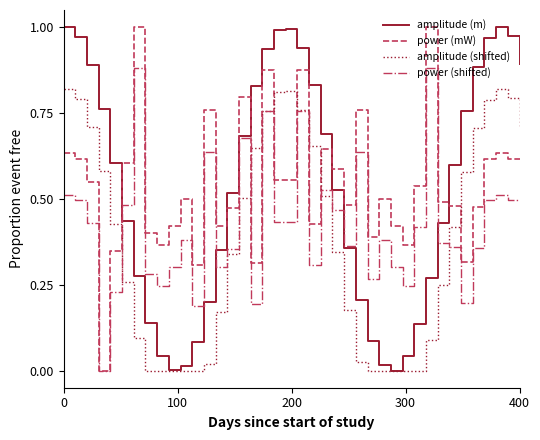

List the series in order of their peak value, highest first.

amplitude (m), power (mW), power (shifted), amplitude (shifted)